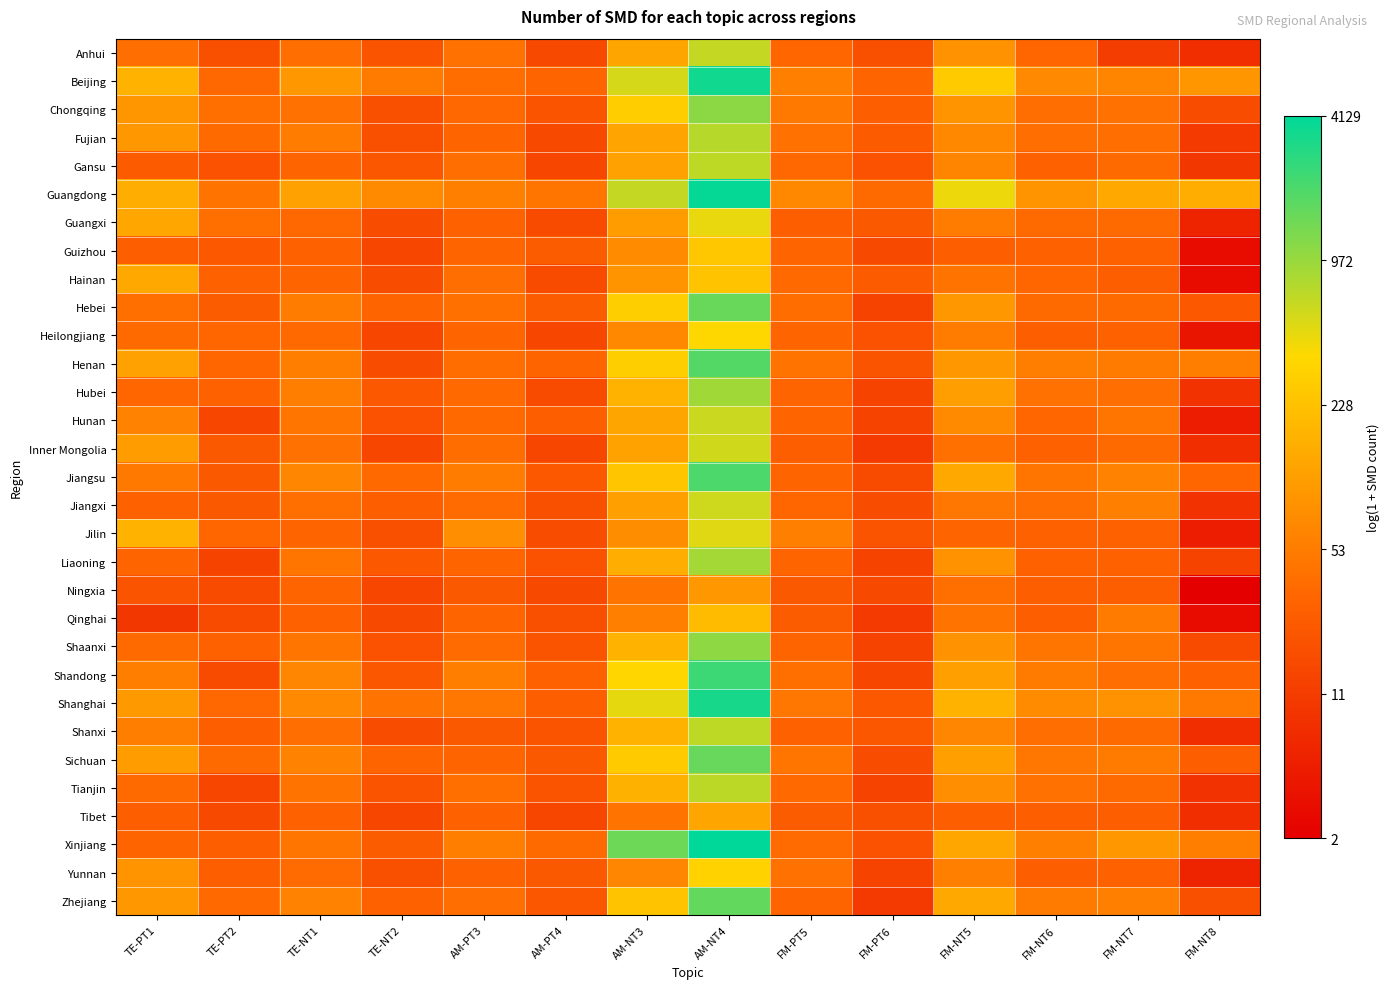

At which category is the sum across all series the highest?

AM-NT4